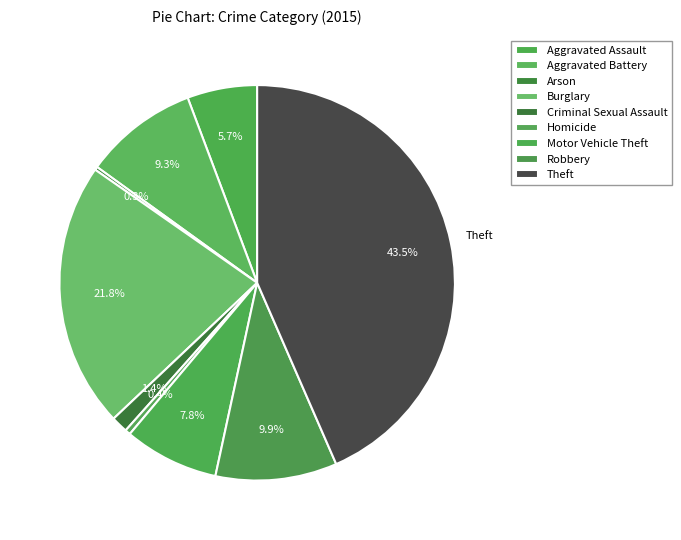

The Aggravated Assault slice represents 1% of the pie. True or false?

False